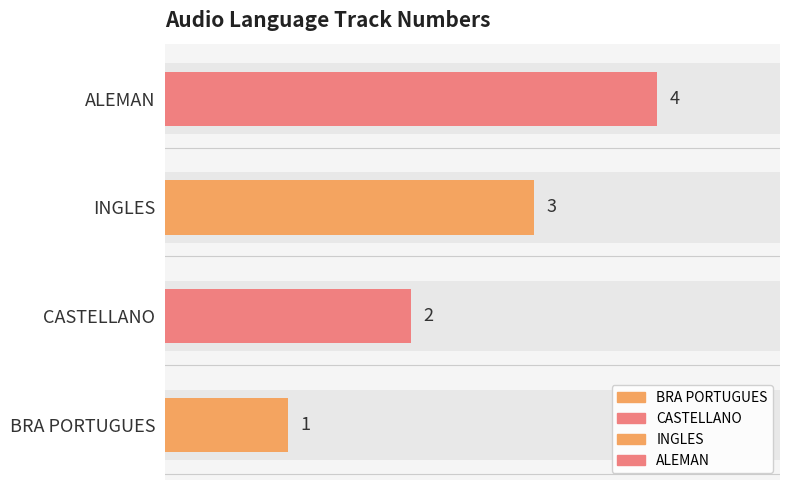

Reading right to left, list all the values displayed in this chart.

4	3	2	1